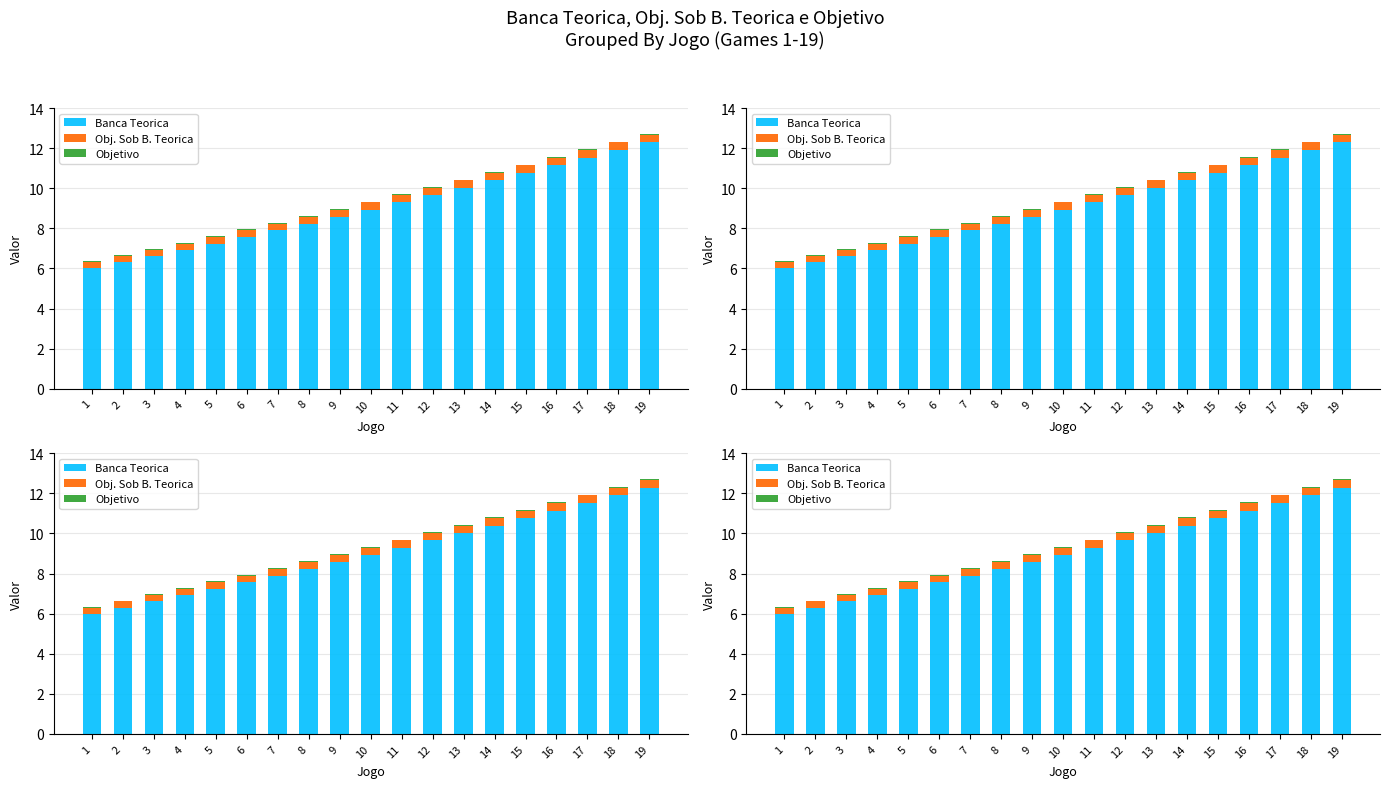

How many distinct data groups are displayed?

3